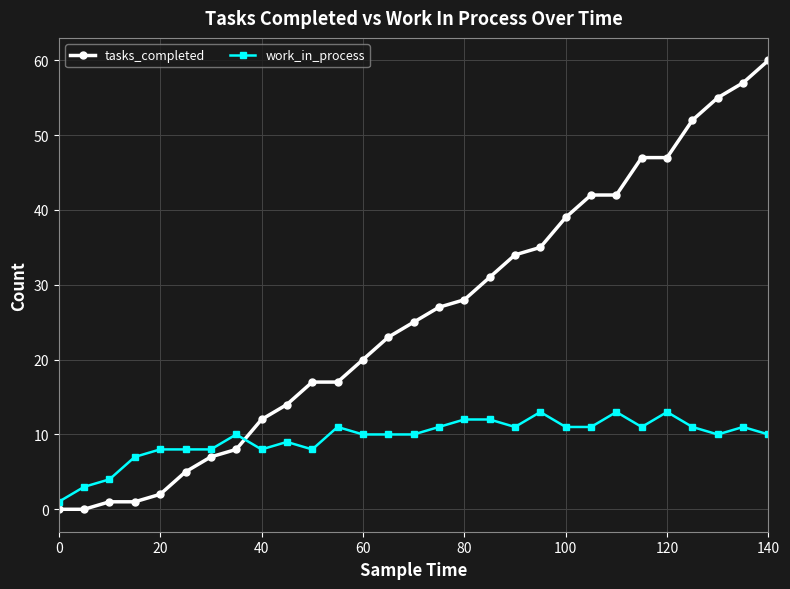

How many times do tasks_completed and work_in_process cross each other?

1